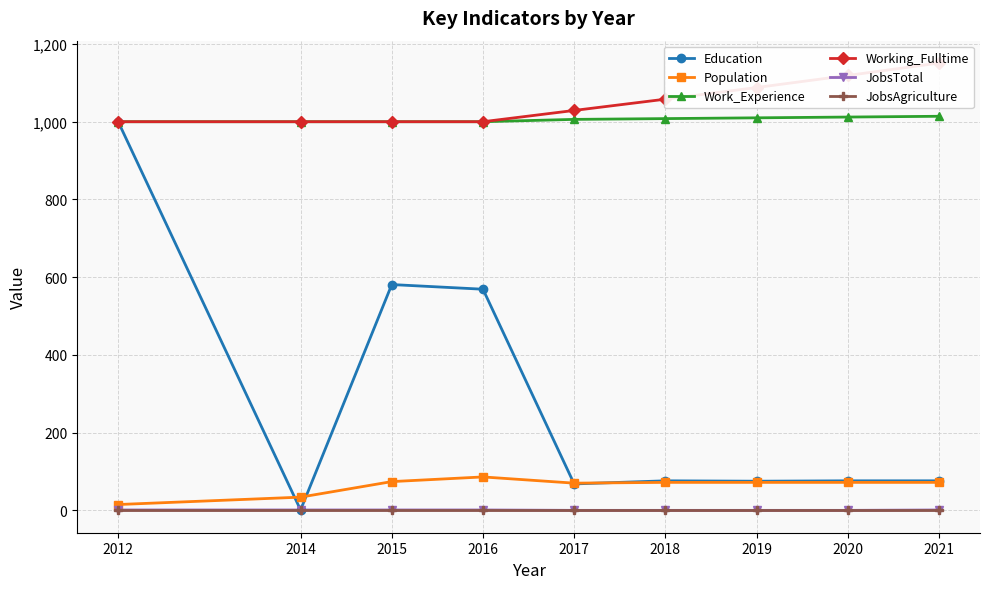

Is it true that Population equals 32 at 2015?

False